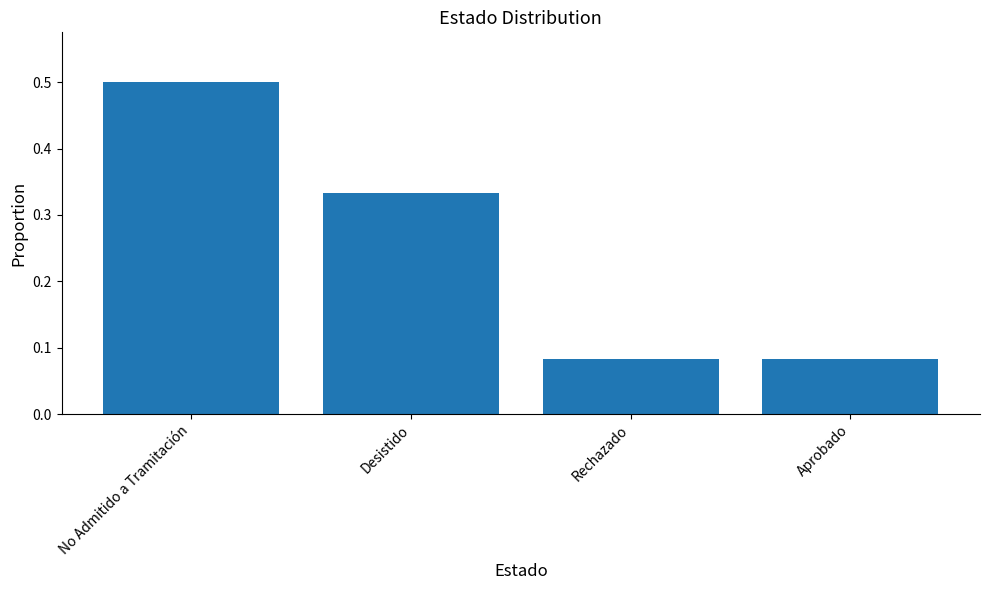

Between Rechazado and Desistido, which is larger?

Desistido